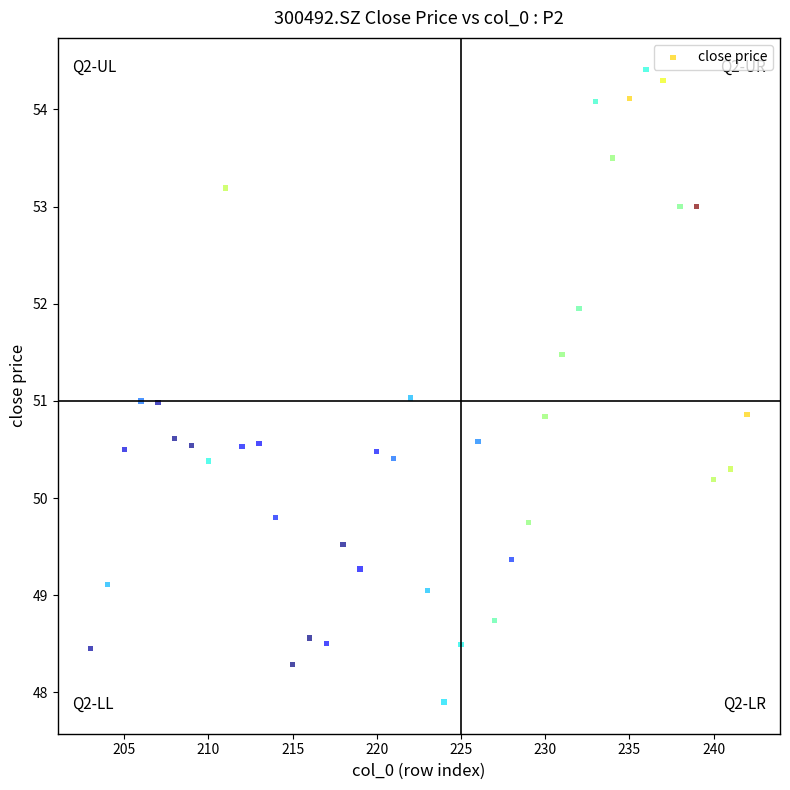

What is the range of X values (max minus min)?

39.0